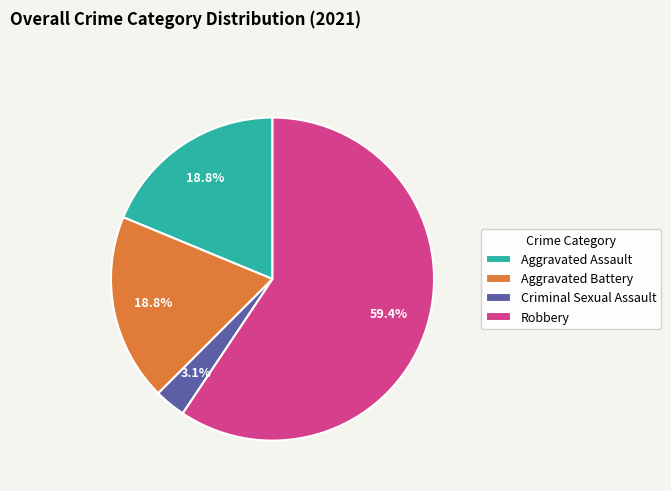

Is it true that Aggravated Assault is 31% of the pie?

False